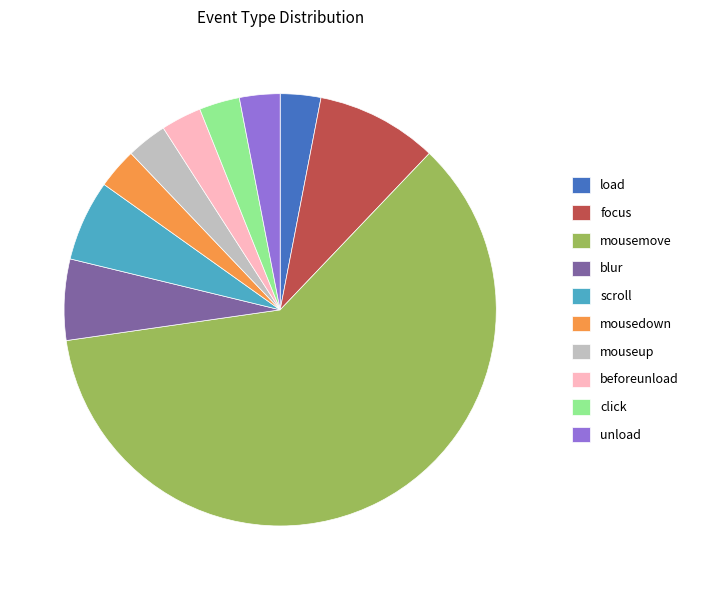

Approximately how many times larger is the value at mousemove compared to blur?

10.0